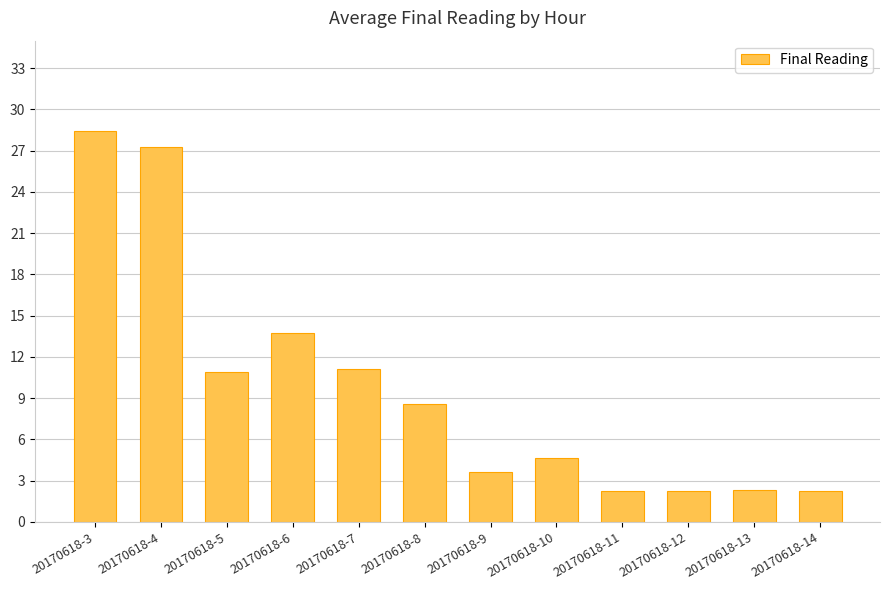

At which category does the chart reach its peak across all series?

20170618-3